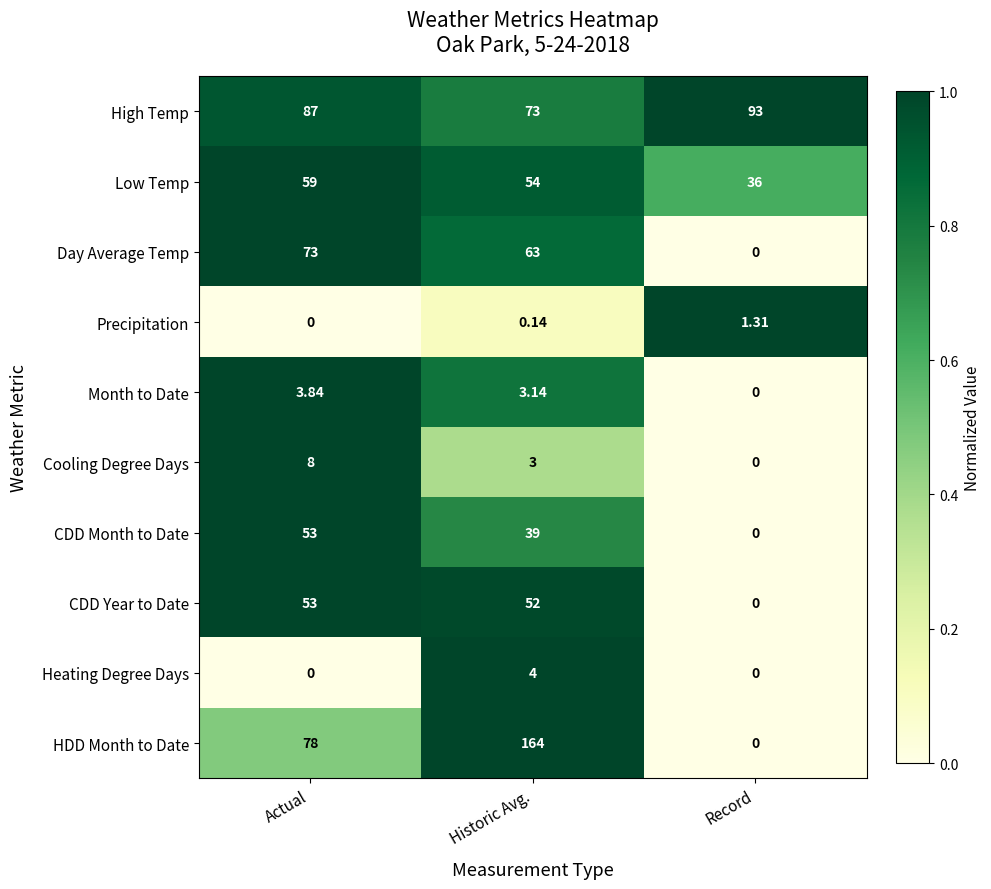

Where is CDD Month to Date nearest to the value 26?

Historic Avg.